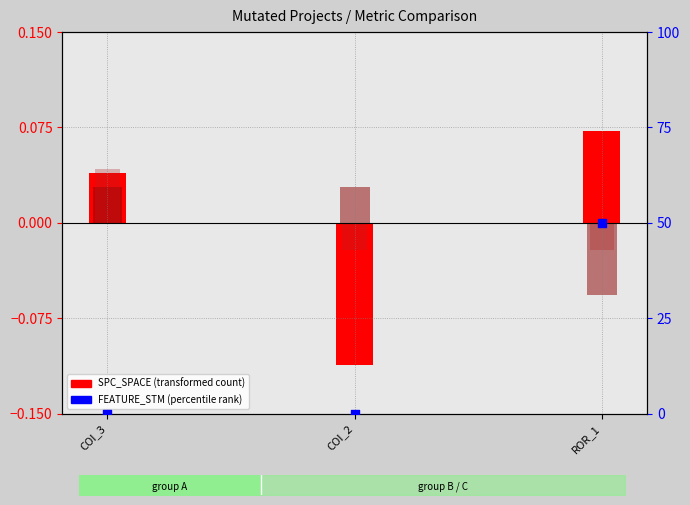

What is the total value across all series at COI_2?

-0.1